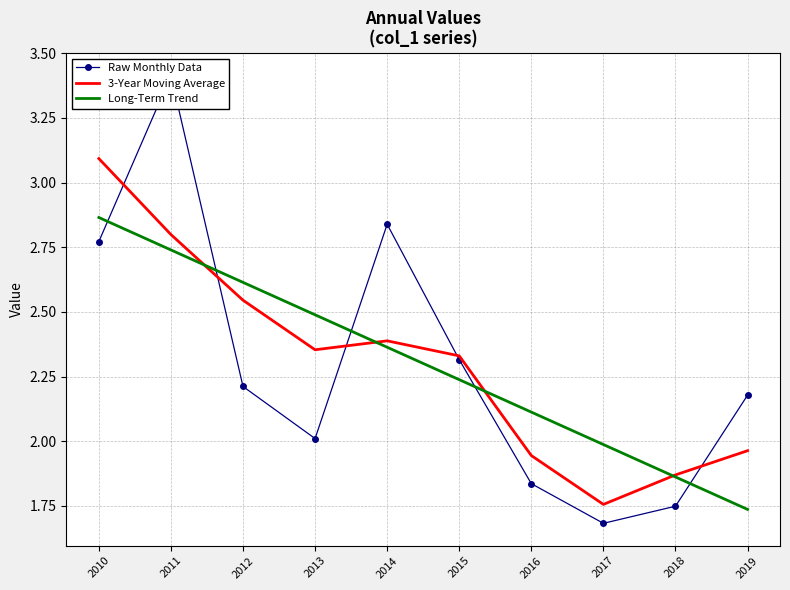

Between 2011 and 2012, which is larger?

2011